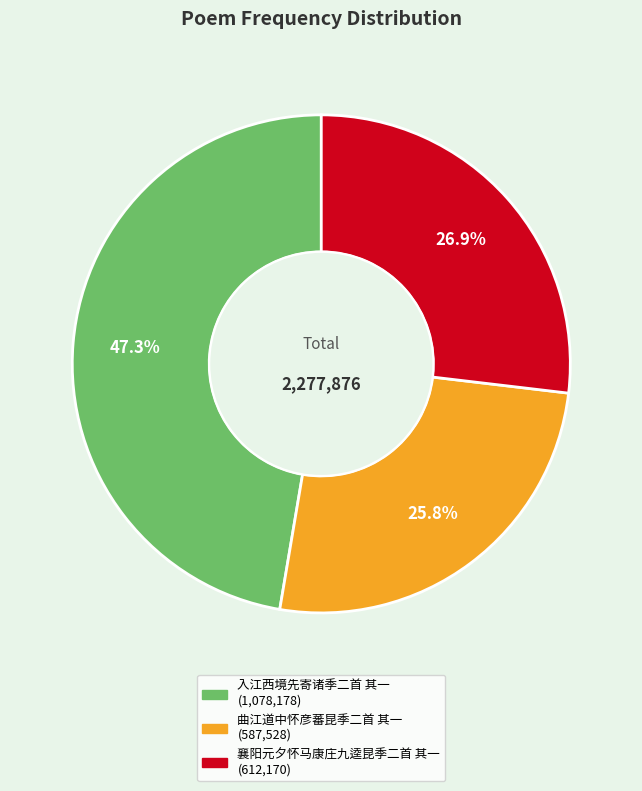

What portion of the pie excludes 入江西境先寄诸季二首 其一?

52.7%